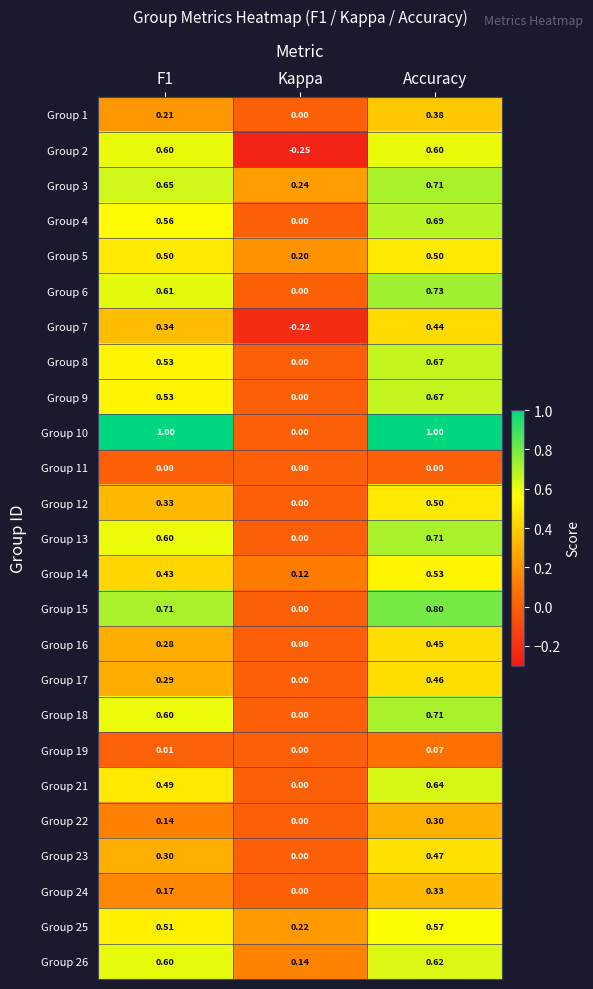

Which category has the lowest value in the Group 8 series?

Kappa